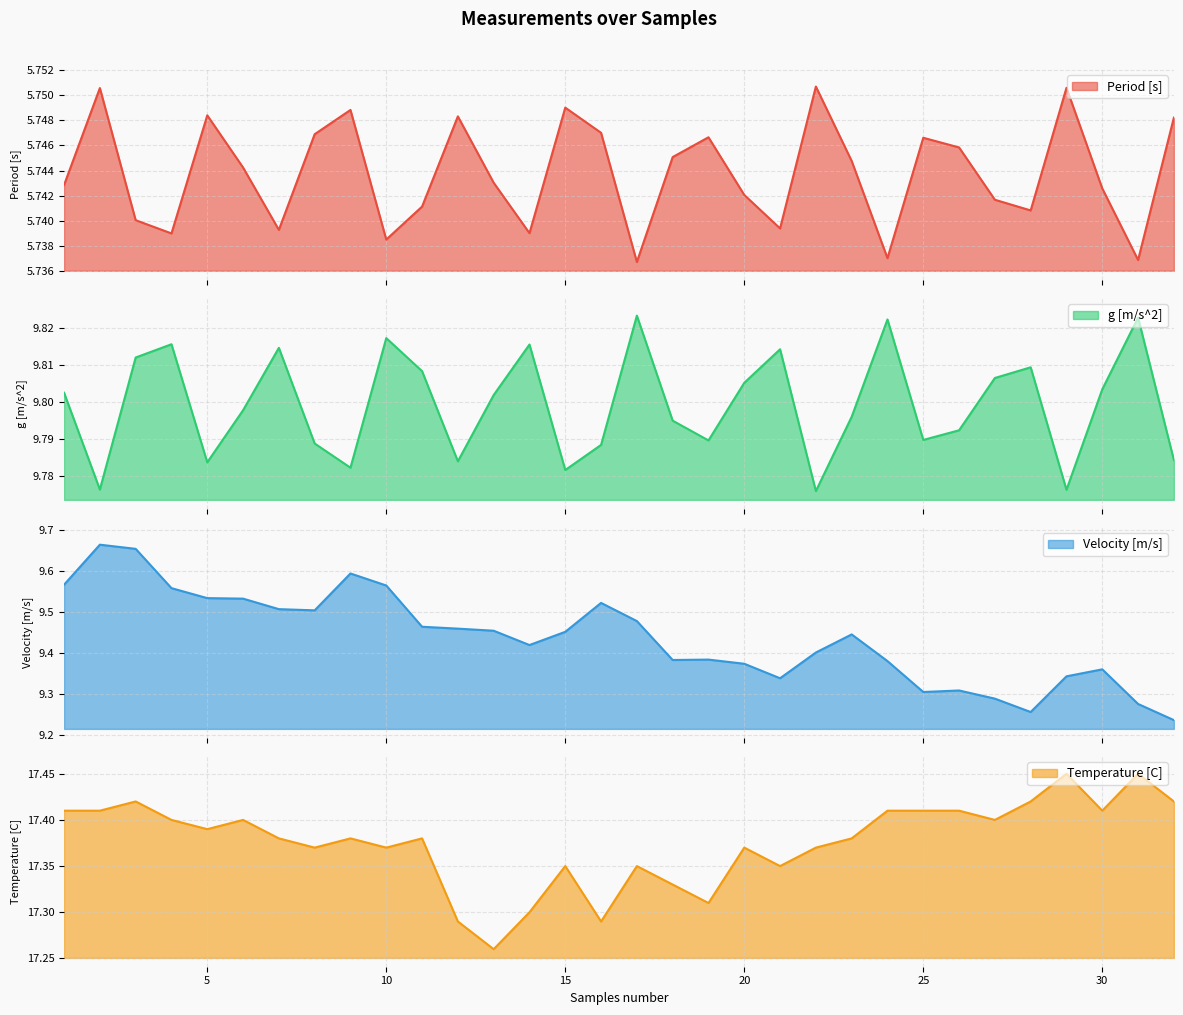

How many series are shown in this chart?

4